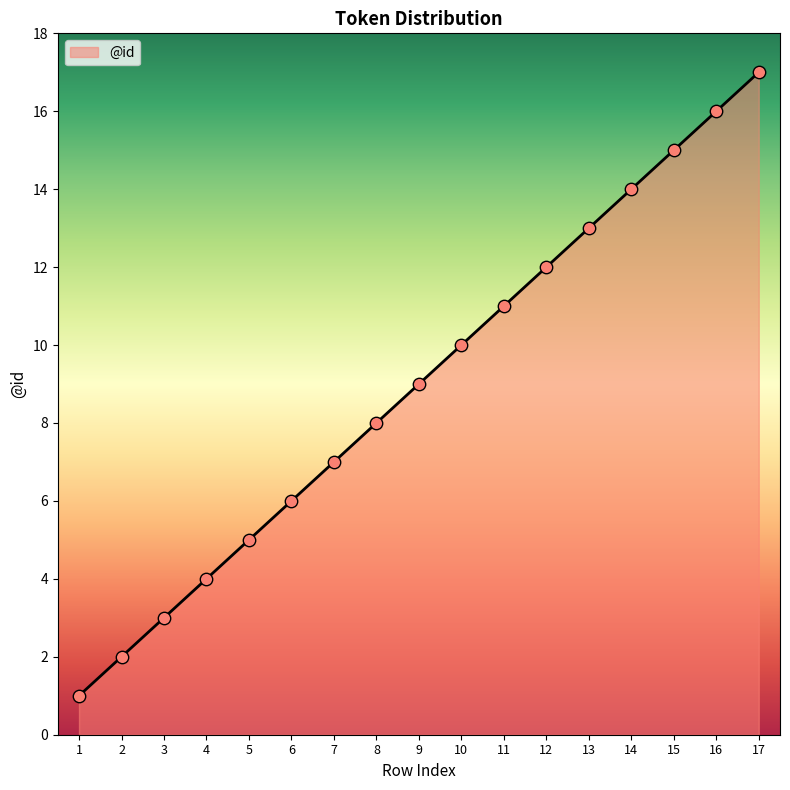

What is the change in value from 3 to 8?

+5